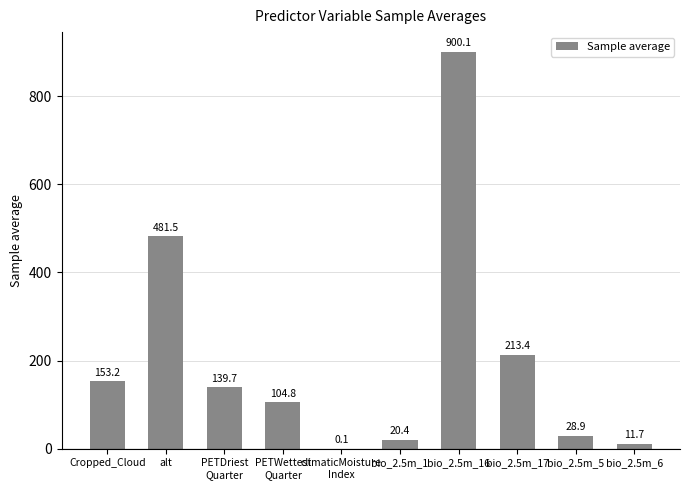

Between Cropped_Cloud and bio_2.5m_17, which is larger?

bio_2.5m_17